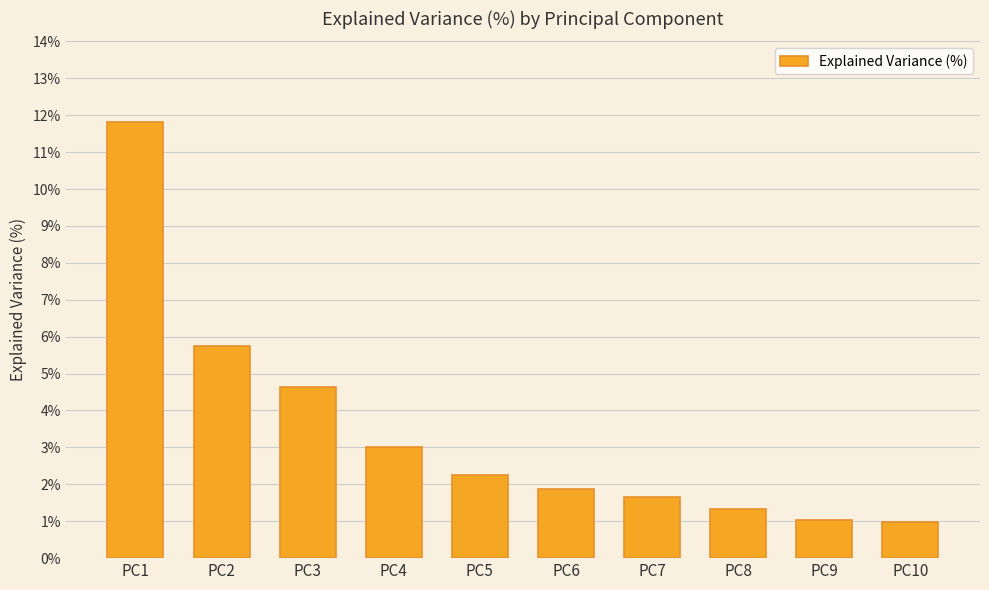

What is the sum of all values?

34.3